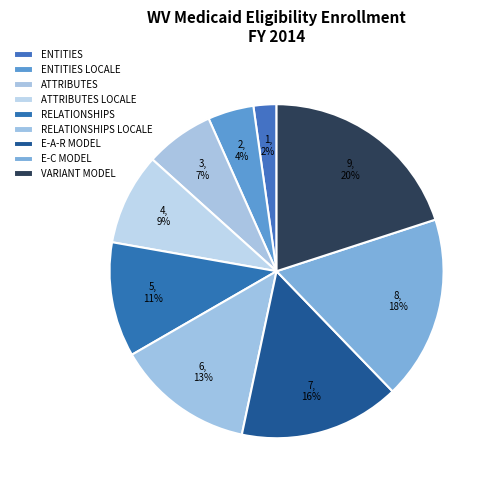

Count the number of slices in the pie.

9